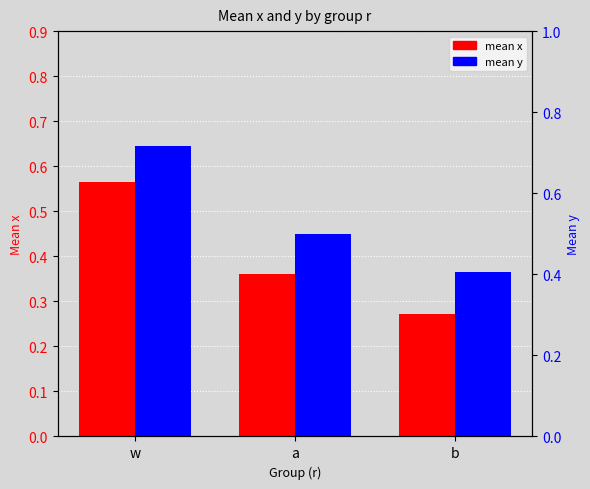

What is the label of the 1st bar from the right?

b